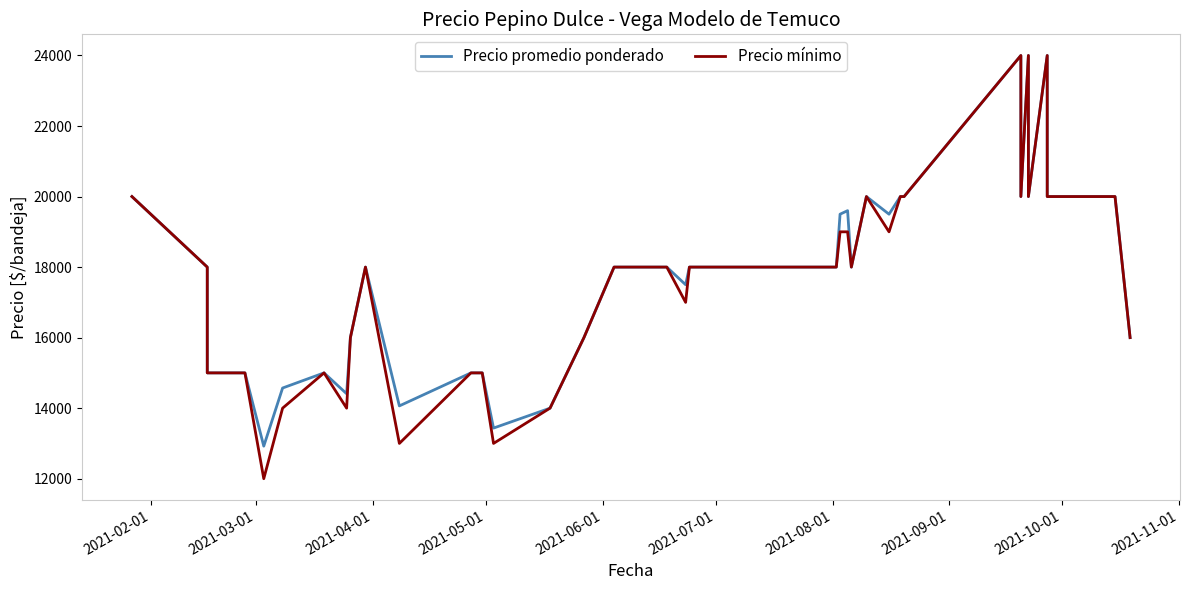

Does the chart have visible grid lines?

No